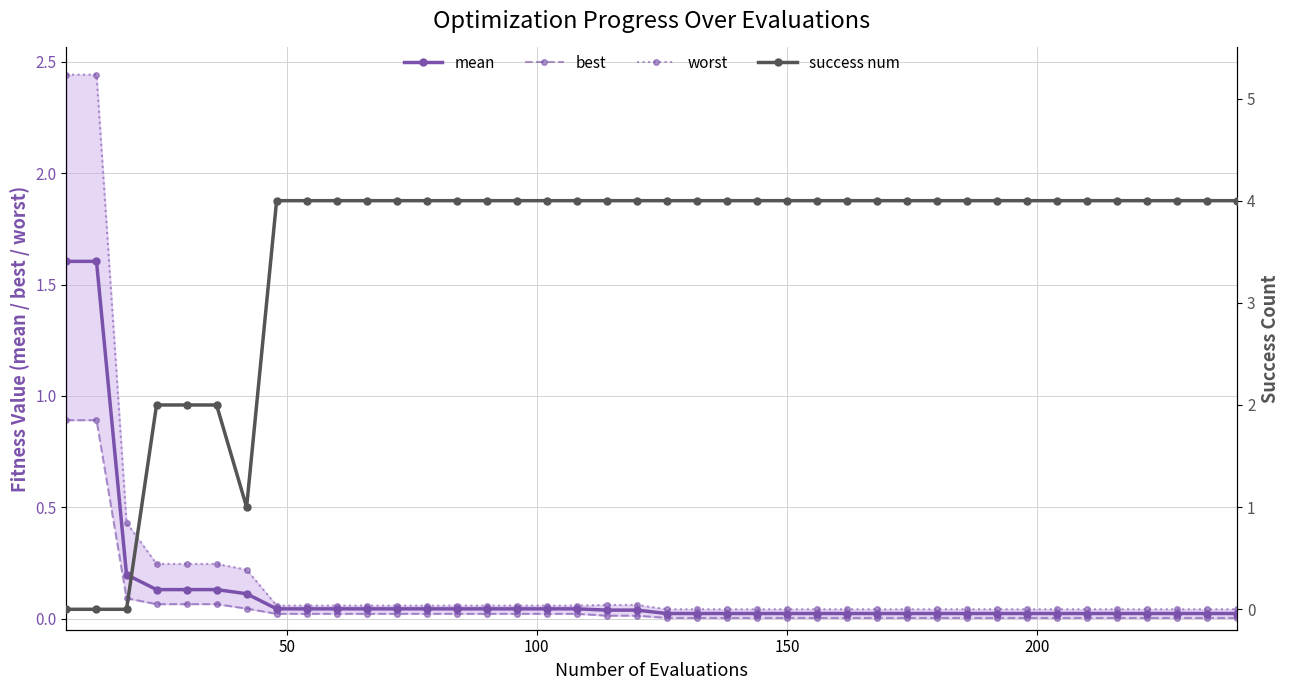

What is the maximum value for mean?

1.6